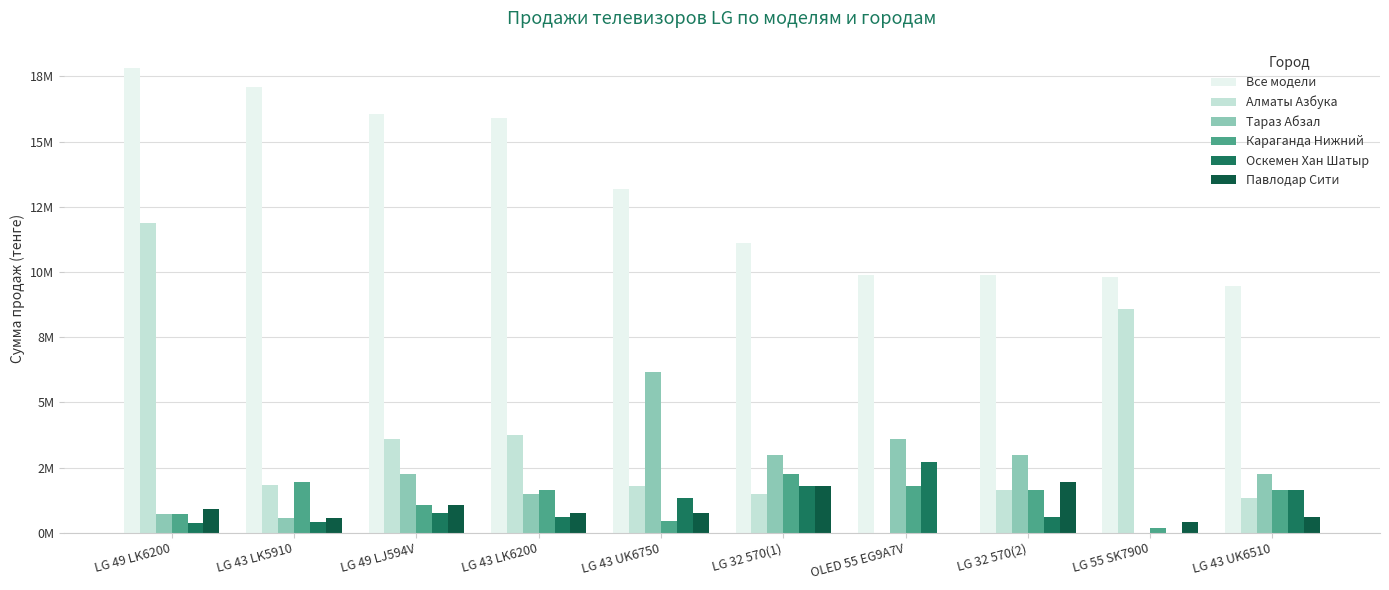

The Алматы Азбука series shows 555387 at LG 32 570(2). True or false?

False